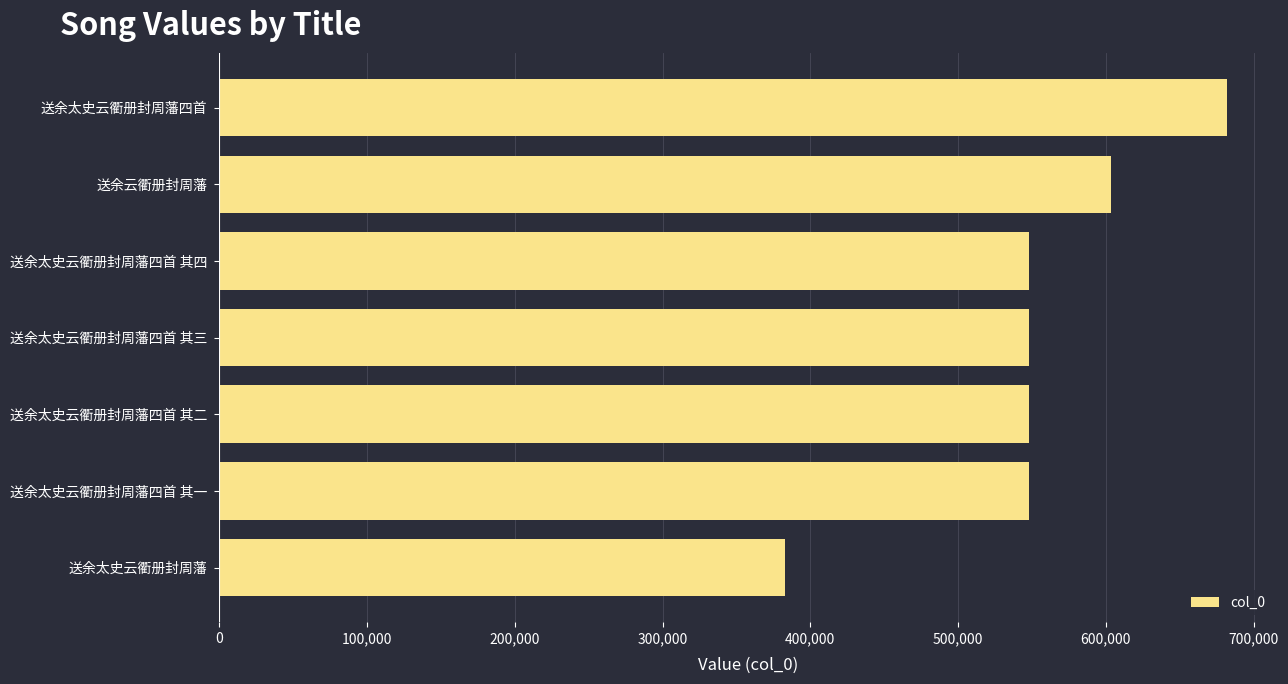

The chart shows a value of 178503 at 送余云衢册封周藩. True or false?

False